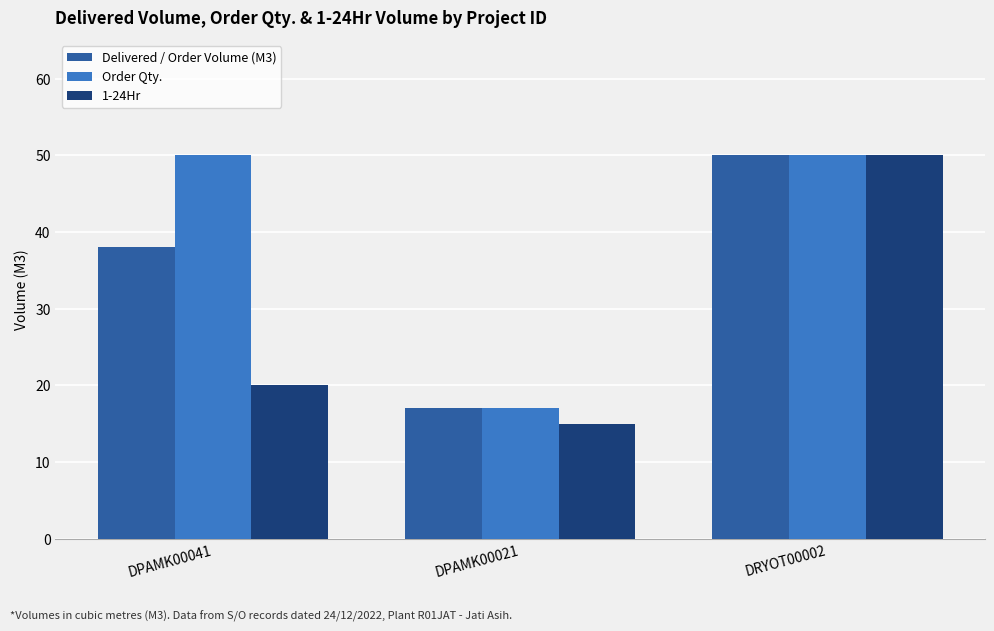

What are all the series names shown in the legend?

Delivered / Order Volume (M3), Order Qty., 1-24Hr